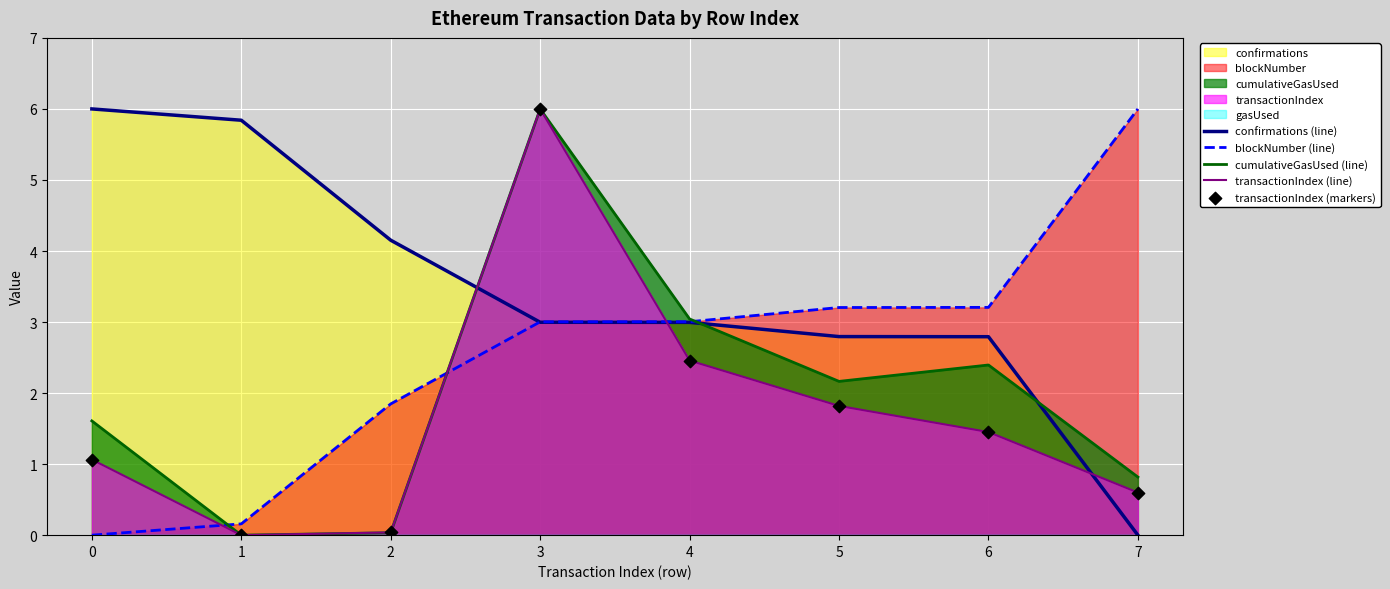

What is the total value across all series at 0?

9.7